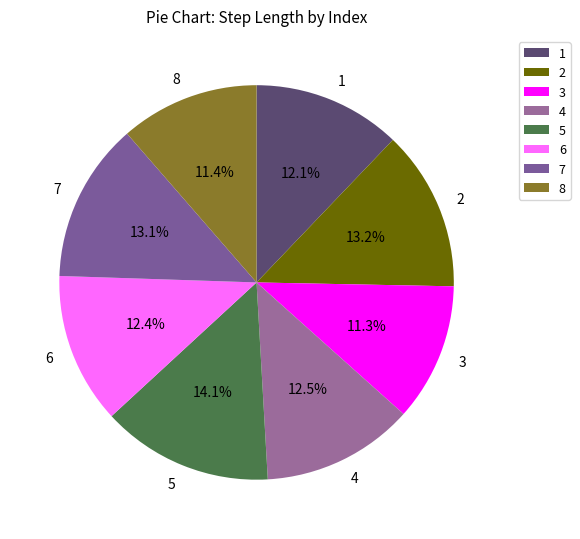

Is there any slice that represents more than half of the pie?

No